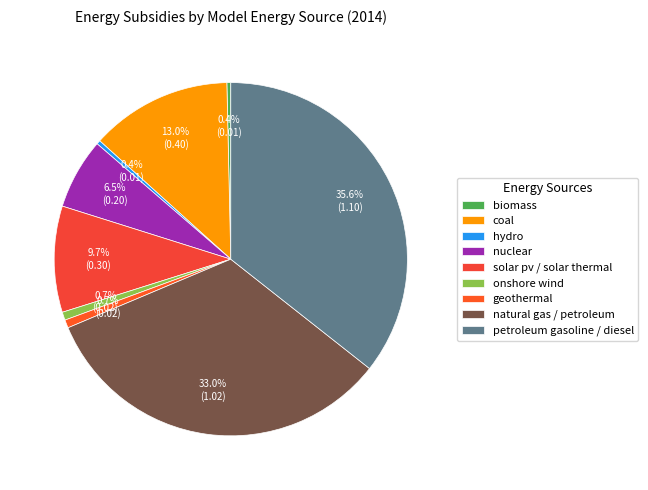

How many segments does this pie chart have?

9